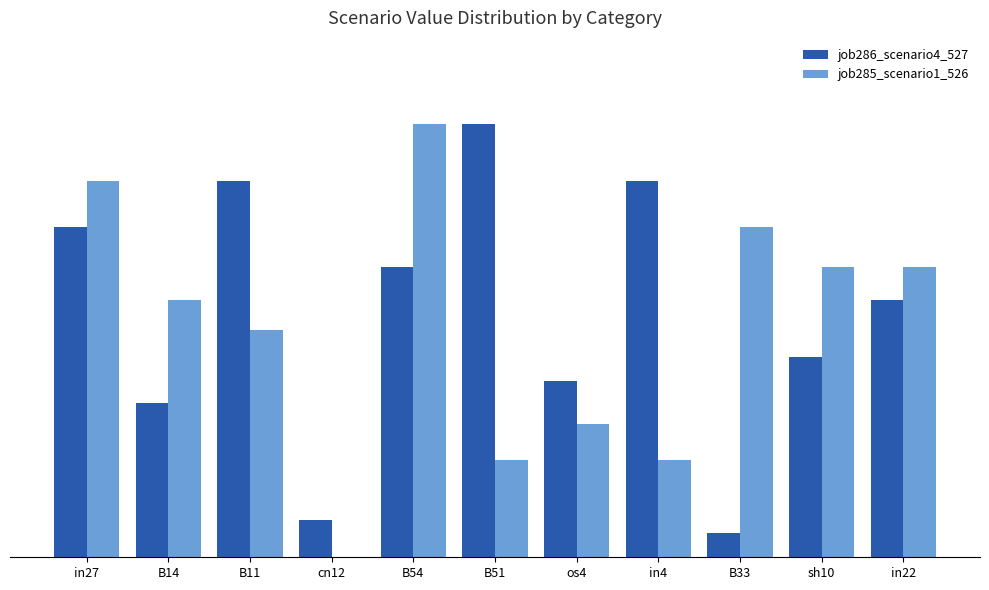

What is the difference between the maximum and minimum values in the job285_scenario1_526 series?

0.3